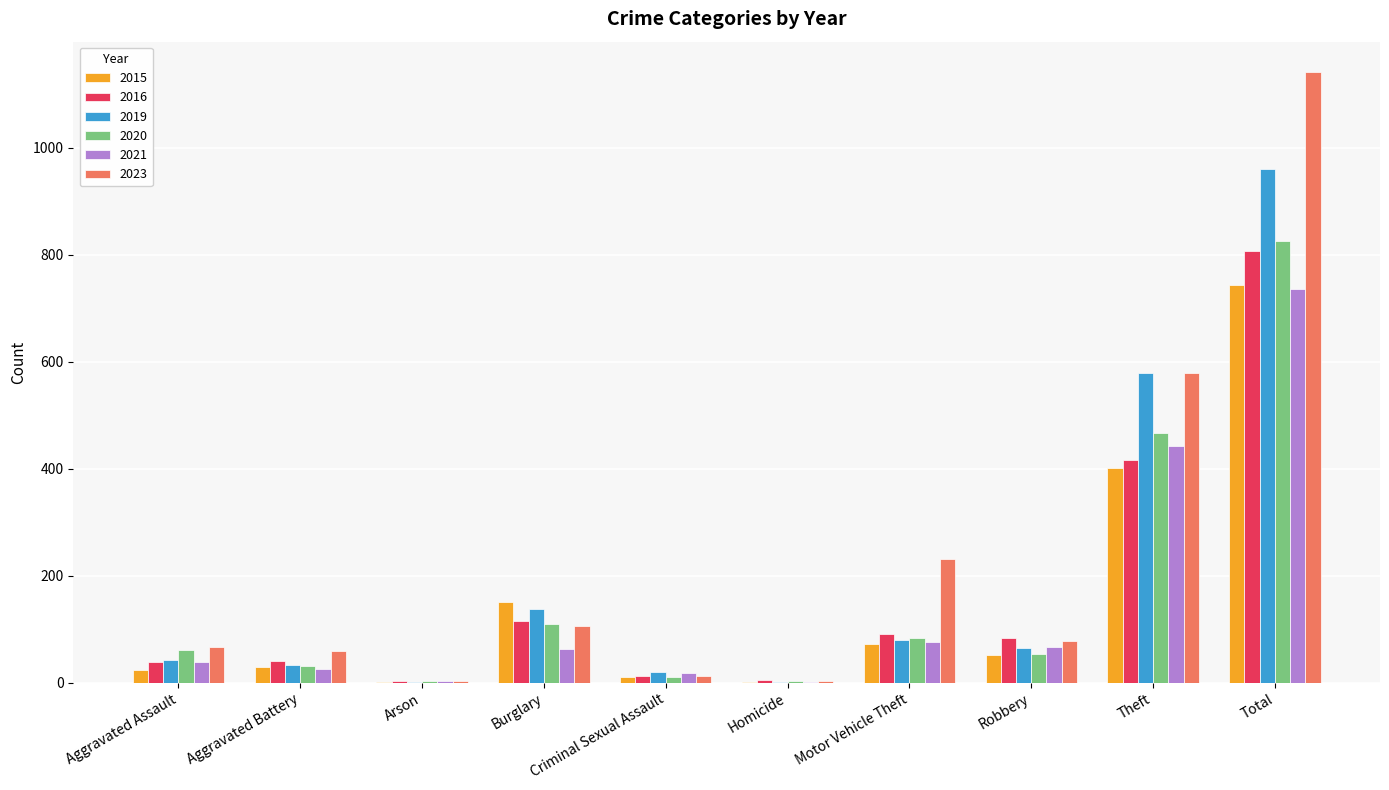

What is the sum of the 2023 values at Aggravated Battery and Total?

1201